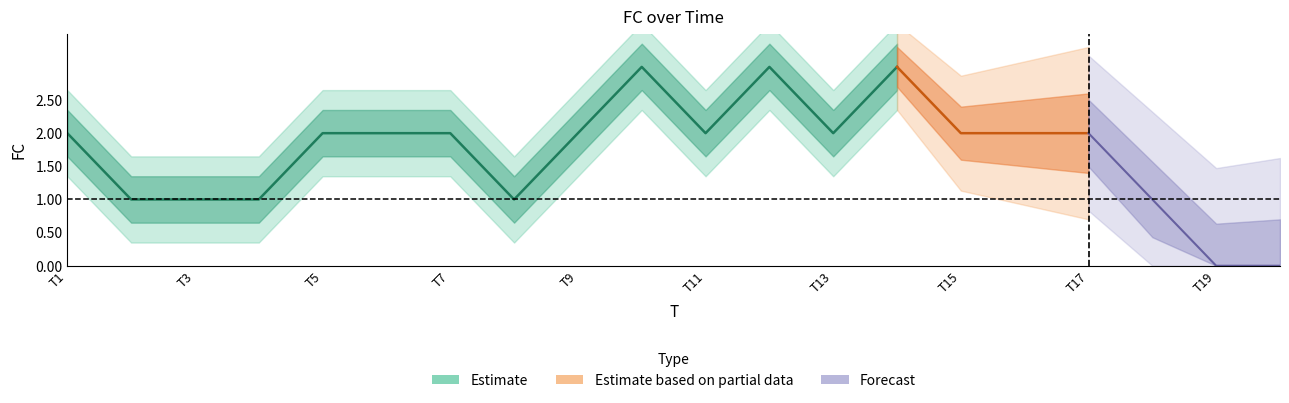

Rank the categories by value from lowest to highest.

19, 20, 2, 3, 4, 8, 18, 1, 5, 6, 7, 9, 11, 13, 15, 16, 17, 10, 12, 14